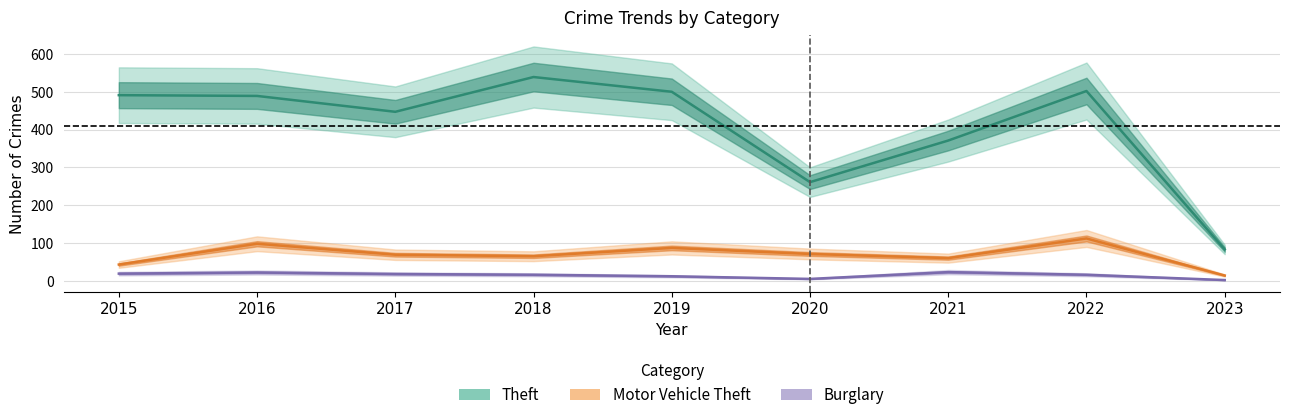

What is the difference between the Motor Vehicle Theft values at 2016 and 2020?

27